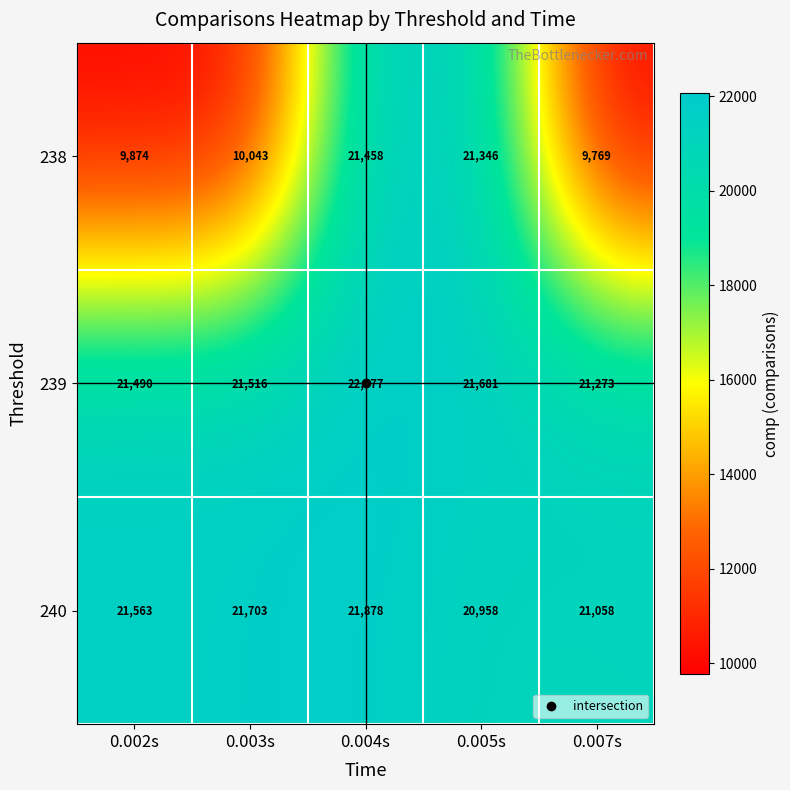

At how many categories does at least one series exceed 21399?

4